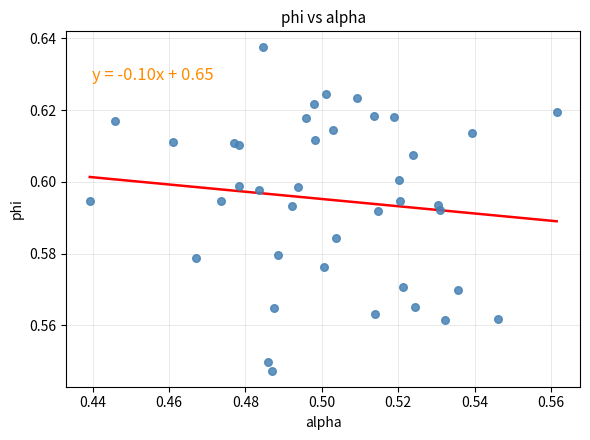

How many data points are displayed?

40